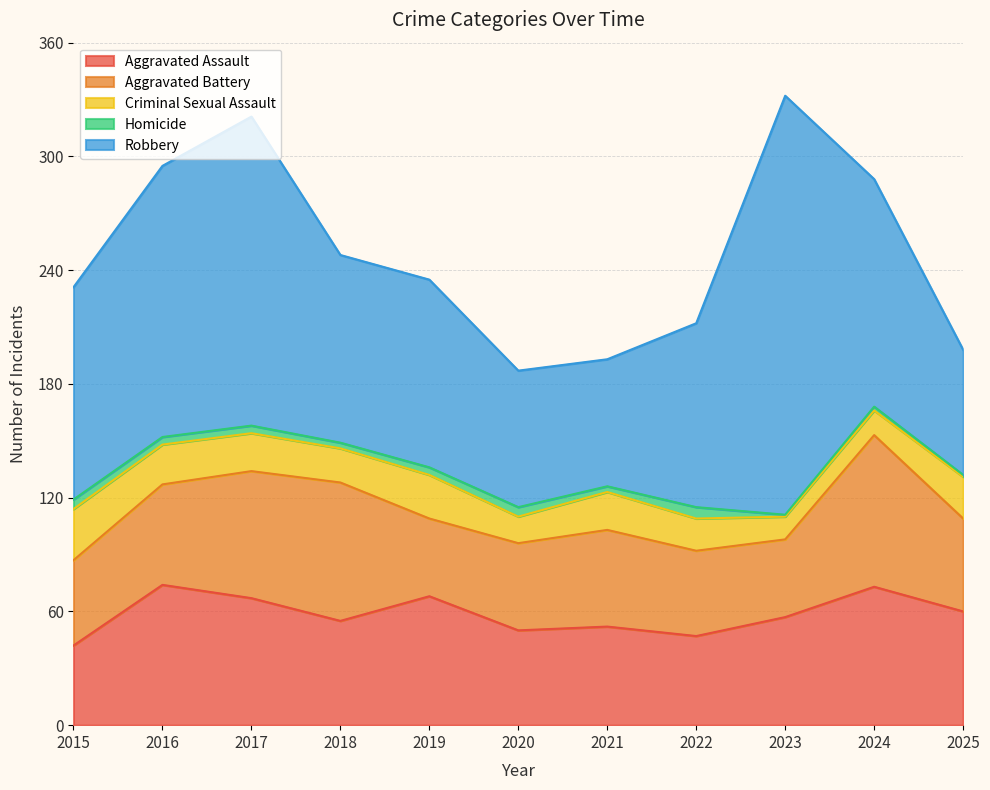

Which series has the largest total across all categories?

Robbery